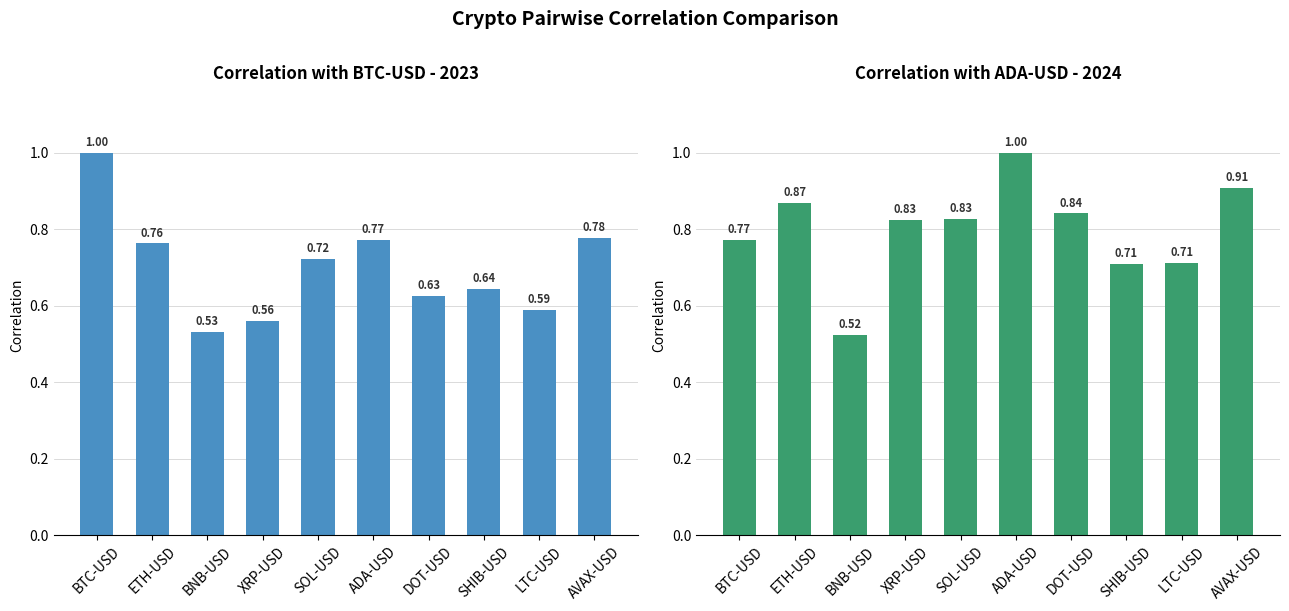

At how many categories does at least one series exceed 0?

10